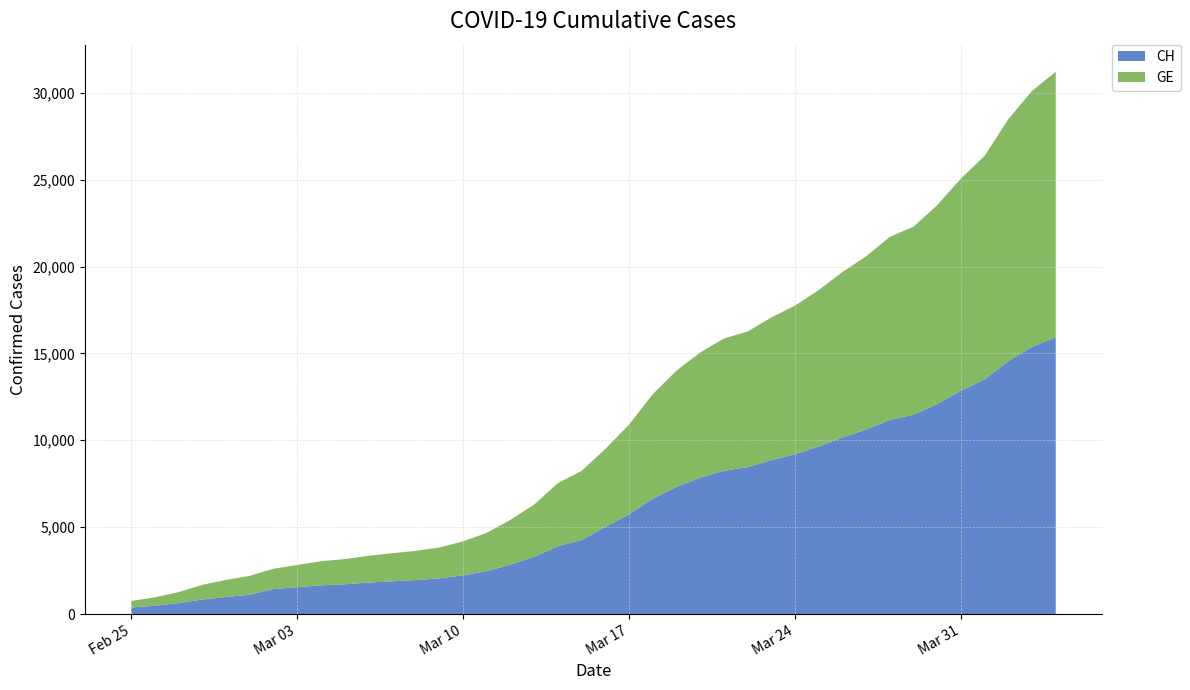

Reading left to right, what are all the values shown in this chart?

CH: 2020-02-25=375	2020-02-26=479	2020-02-27=630	2020-02-28=840	2020-02-29=981	2020-03-01=1113	2020-03-02=1436	2020-03-03=1544	2020-03-04=1652	2020-03-05=1715	2020-03-06=1809	2020-03-07=1885	2020-03-08=1952	2020-03-09=2051	2020-03-10=2226	2020-03-11=2472	2020-03-12=2845	2020-03-13=3291	2020-03-14=3908	2020-03-15=4259	2020-03-16=5012	2020-03-17=5731	2020-03-18=6644	2020-03-19=7323	2020-03-20=7847	2020-03-21=8249	2020-03-22=8449	2020-03-23=8855	2020-03-24=9196	2020-03-25=9642	2020-03-26=10162	2020-03-27=10613	2020-03-28=11175	2020-03-29=11467	2020-03-30=12086	2020-03-31=12852	2020-04-01=13505	2020-04-02=14561	2020-04-03=15375	2020-04-04=15926
GE: 2020-02-25=375	2020-02-26=479	2020-02-27=630	2020-02-28=840	2020-02-29=981	2020-03-01=1083	2020-03-02=1171	2020-03-03=1278	2020-03-04=1384	2020-03-05=1447	2020-03-06=1538	2020-03-07=1614	2020-03-08=1681	2020-03-09=1780	2020-03-10=1955	2020-03-11=2201	2020-03-12=2574	2020-03-13=3010	2020-03-14=3627	2020-03-15=3978	2020-03-16=4485	2020-03-17=5174	2020-03-18=6002	2020-03-19=6681	2020-03-20=7205	2020-03-21=7607	2020-03-22=7807	2020-03-23=8213	2020-03-24=8554	2020-03-25=9000	2020-03-26=9520	2020-03-27=9971	2020-03-28=10533	2020-03-29=10825	2020-03-30=11444	2020-03-31=12210	2020-04-01=12863	2020-04-02=13919	2020-04-03=14733	2020-04-04=15284